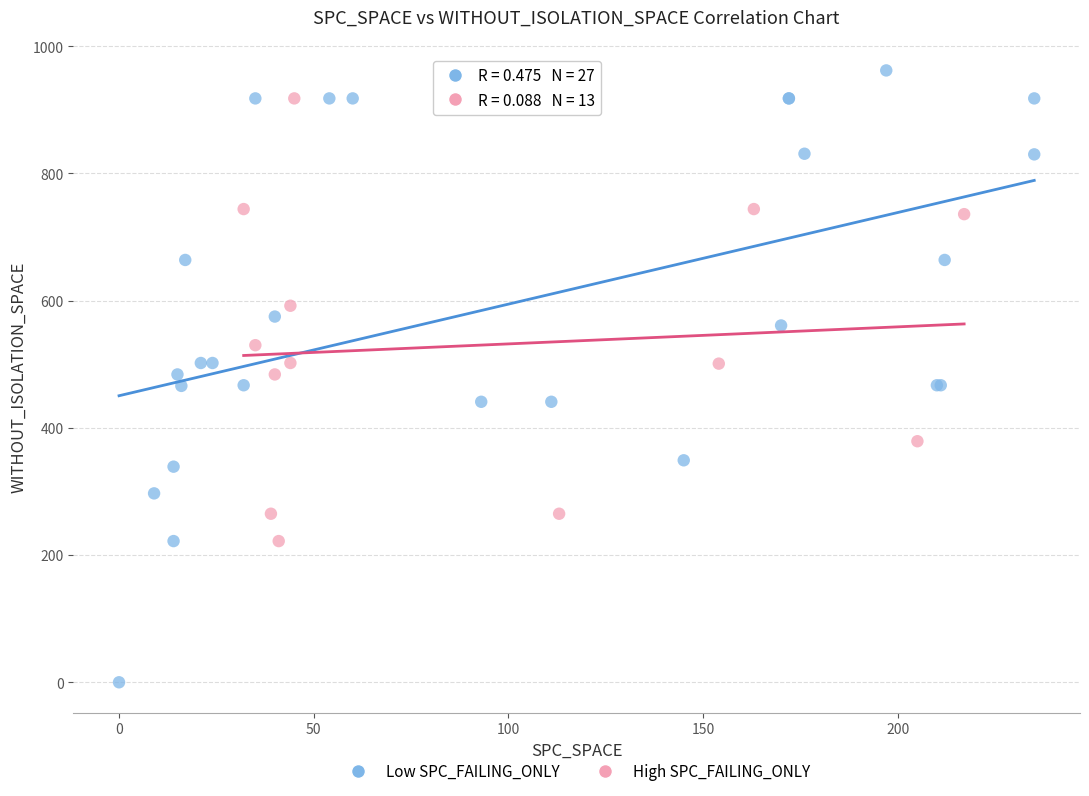

Which series has the widest spread of Y values?

Low SPC_FAILING_ONLY